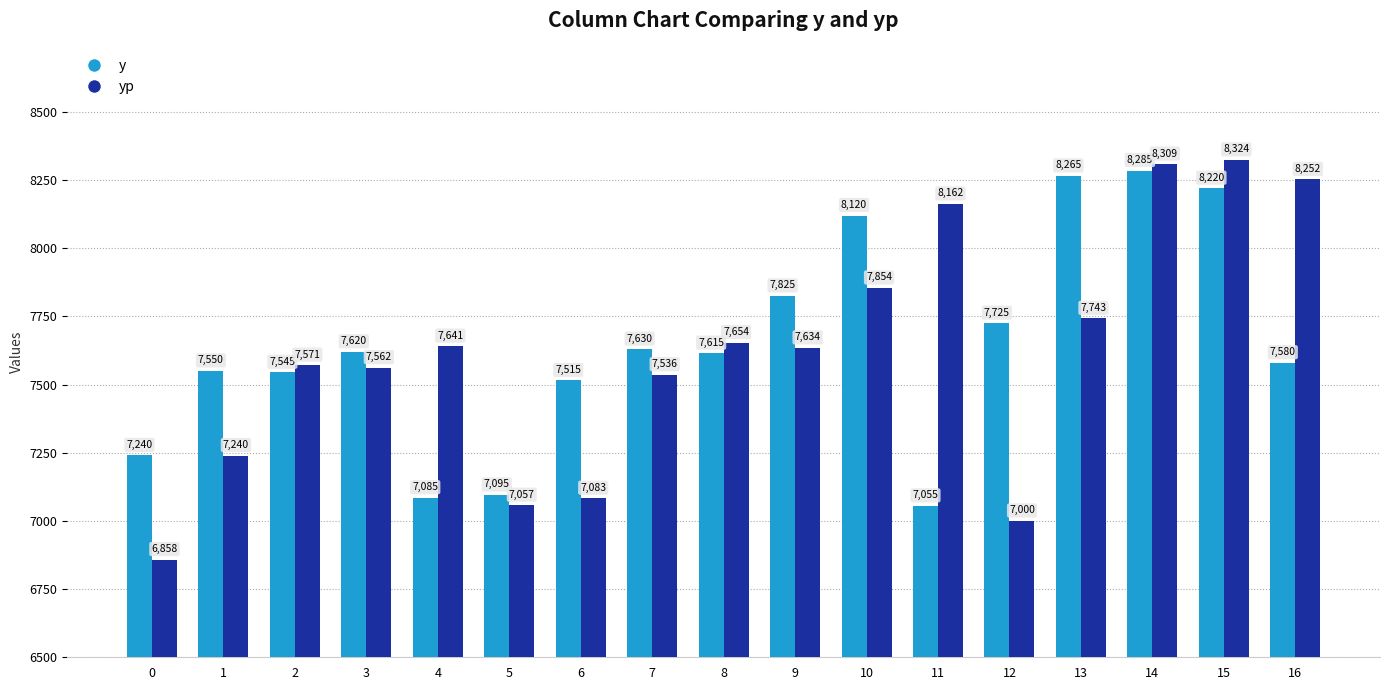

Which series has the largest total across all categories?

y